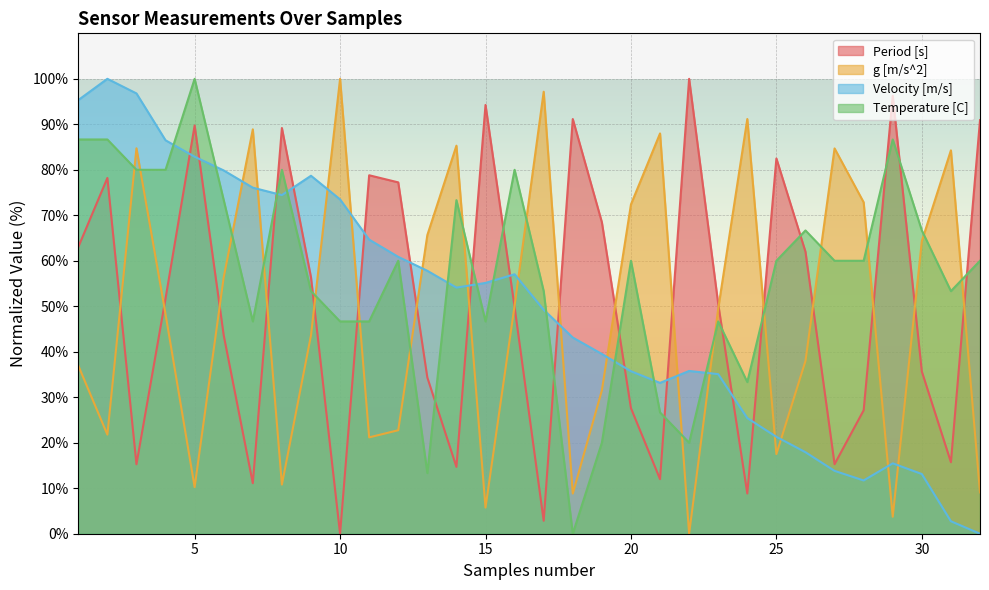

Is it true that Period [s] equals 94.3 at 15?

True